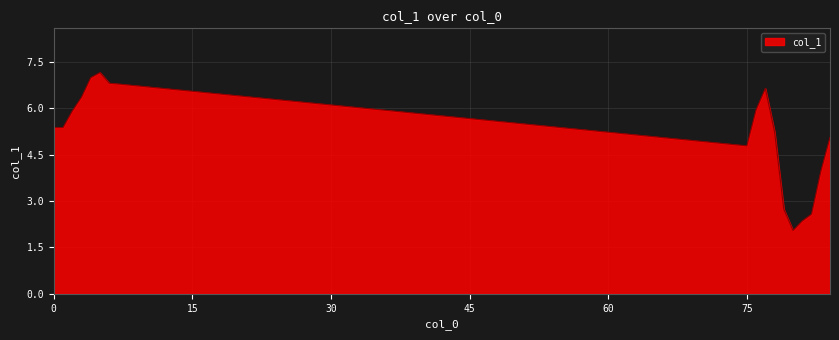

What is the greatest value displayed?

7.2